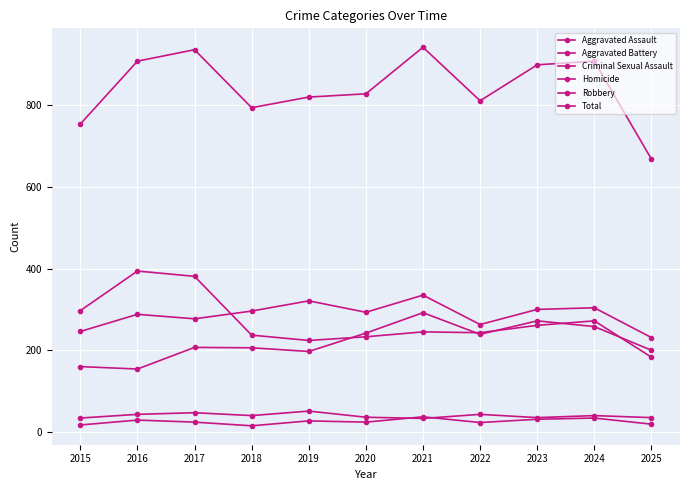

Where is the first local minimum for Robbery?

2019